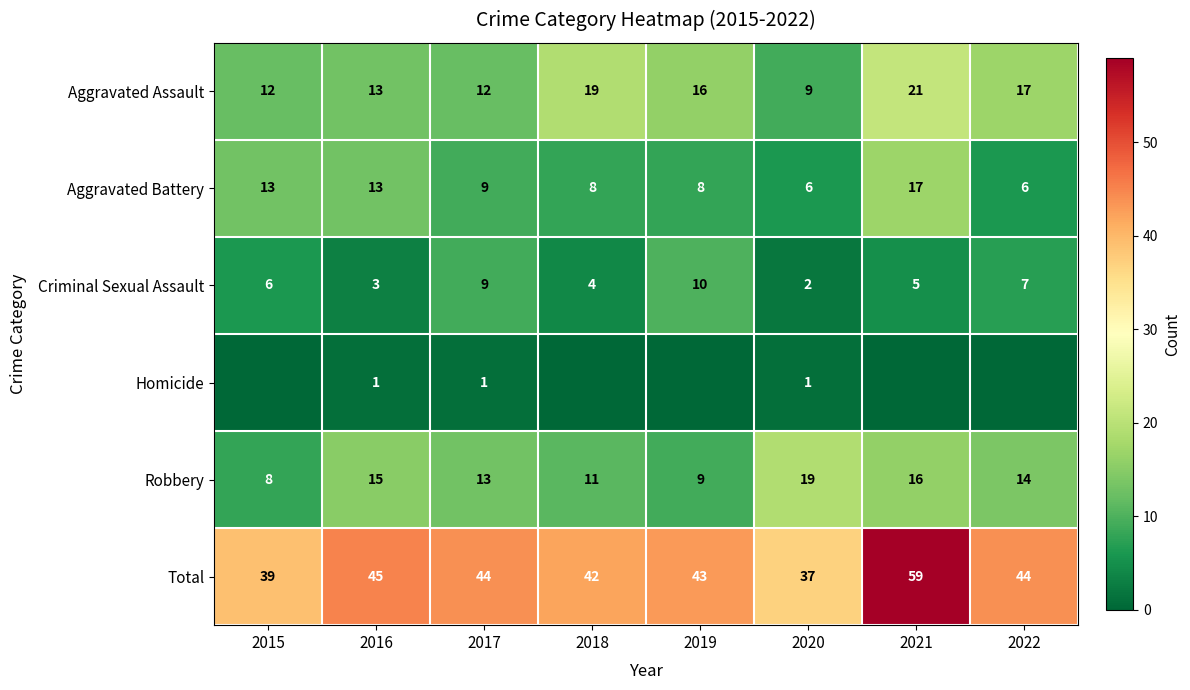

What is the difference between the maximum and minimum values in the Criminal Sexual Assault series?

8